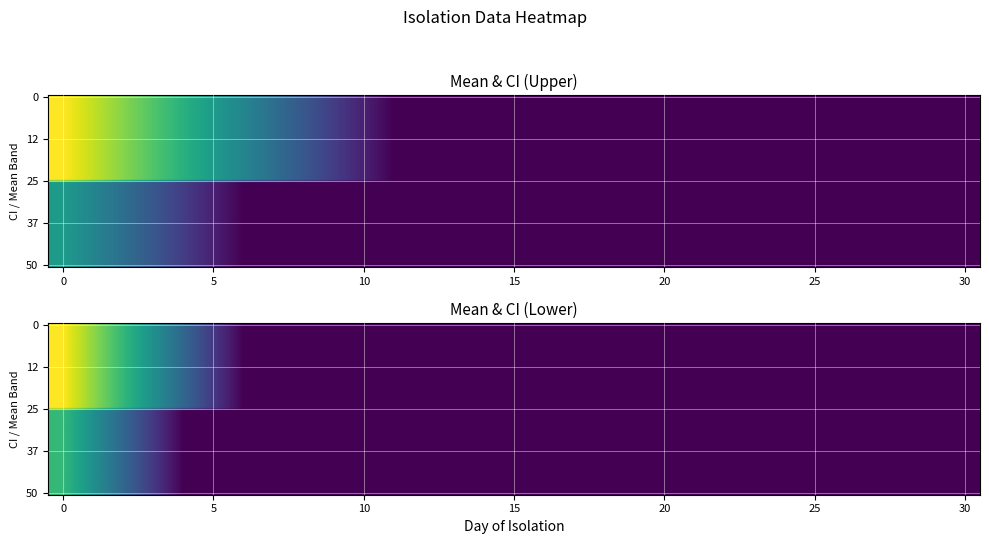

What is the spread (max minus min) of values at 4?

7